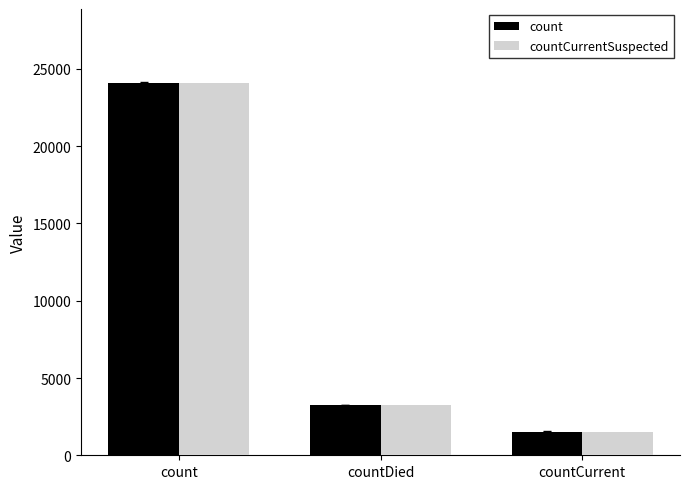

Reading right to left, list all the values displayed in this chart.

count: 1533	3242	24064
countCurrentSuspected: 1533	3242	24064